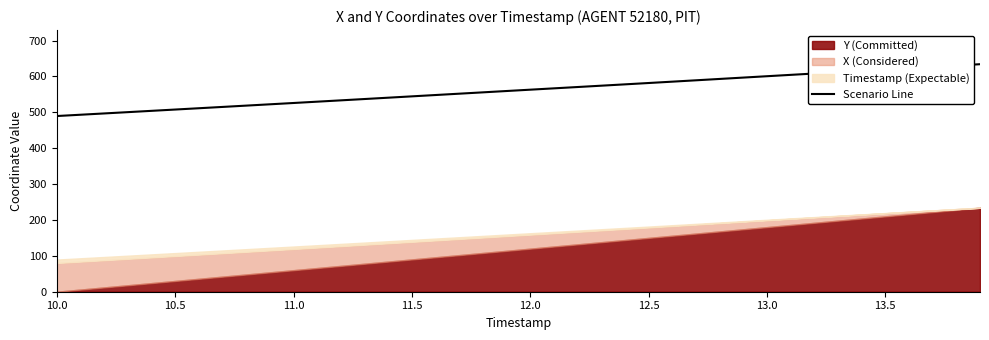

What is the highest value of the Scenario Line series?

634.0